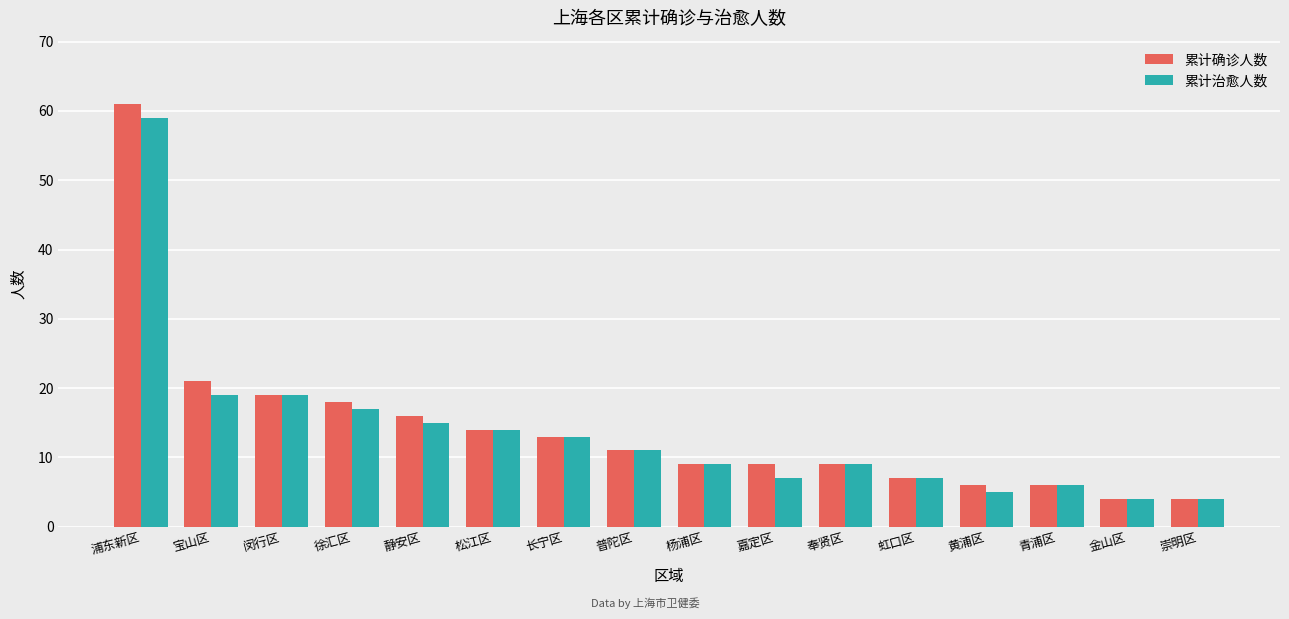

List the series in order of their overall mean, highest first.

累计确诊人数, 累计治愈人数